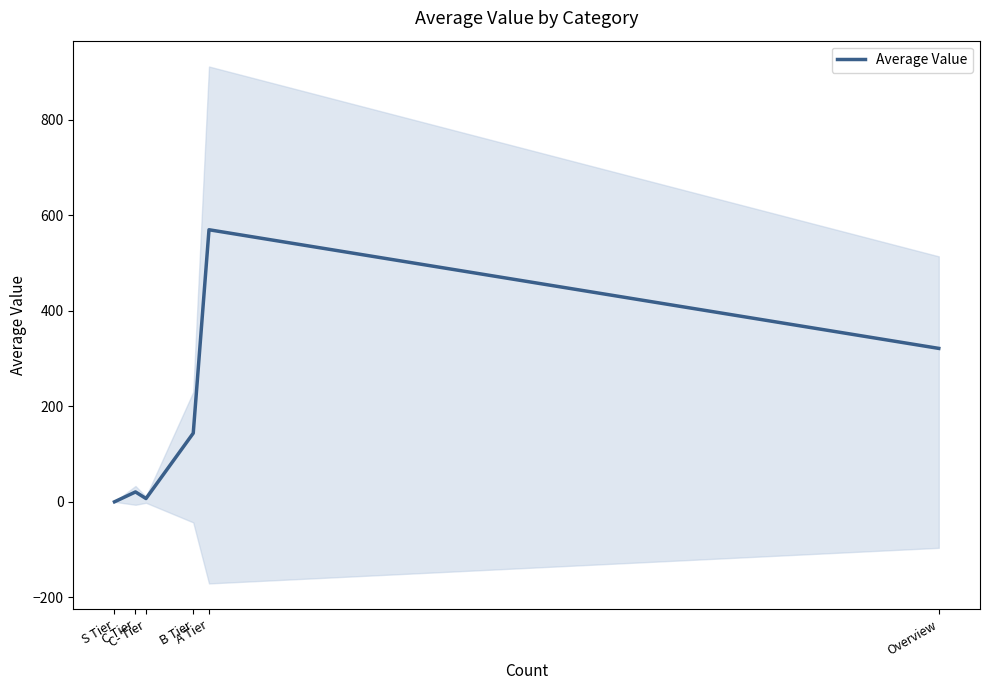

Rank the categories by value from lowest to highest.

S Tier, C- Tier, C Tier, B Tier, Overview, A Tier